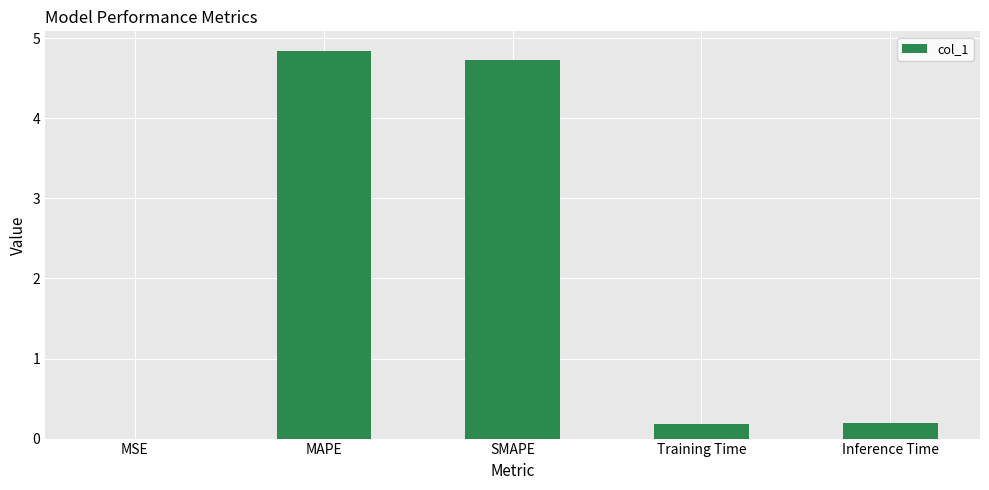

Which category has the highest value across all series?

MAPE